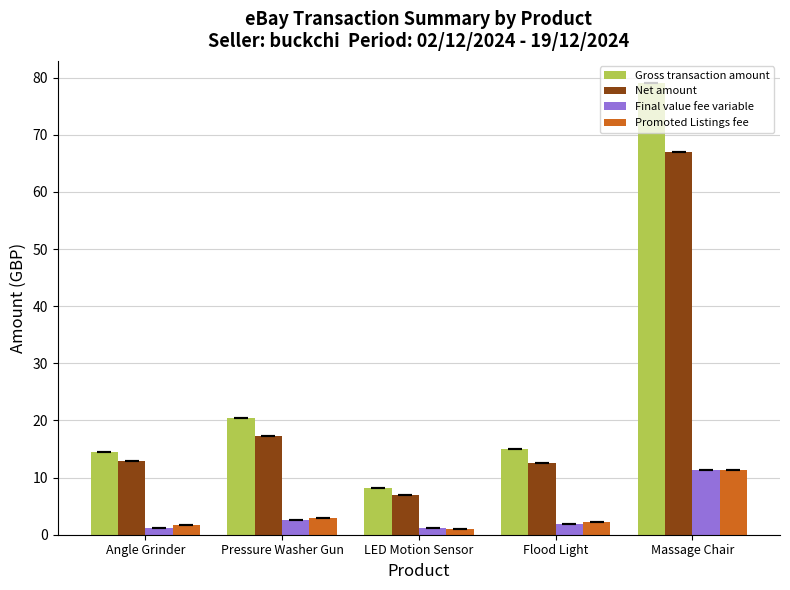

The Net amount series shows 12.9 at Angle Grinder. True or false?

True